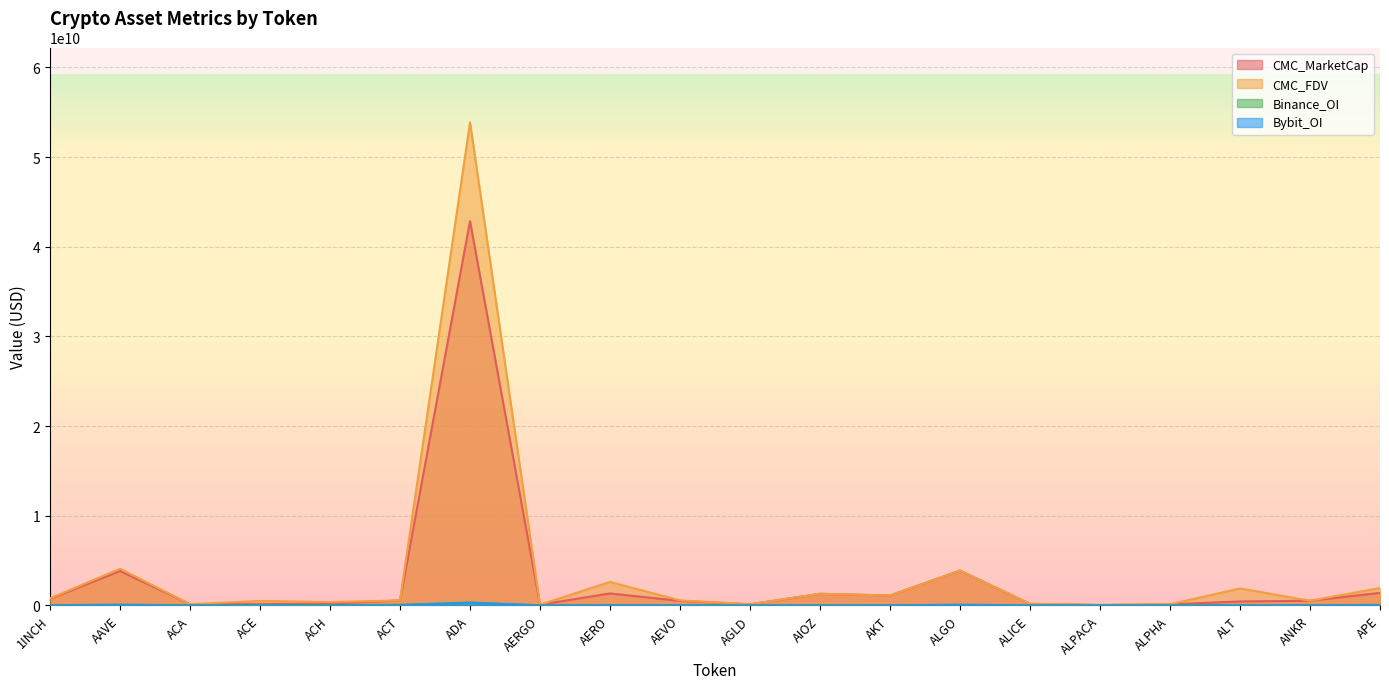

What is the difference between the Bybit_OI values at ACH and ALGO?

63501427